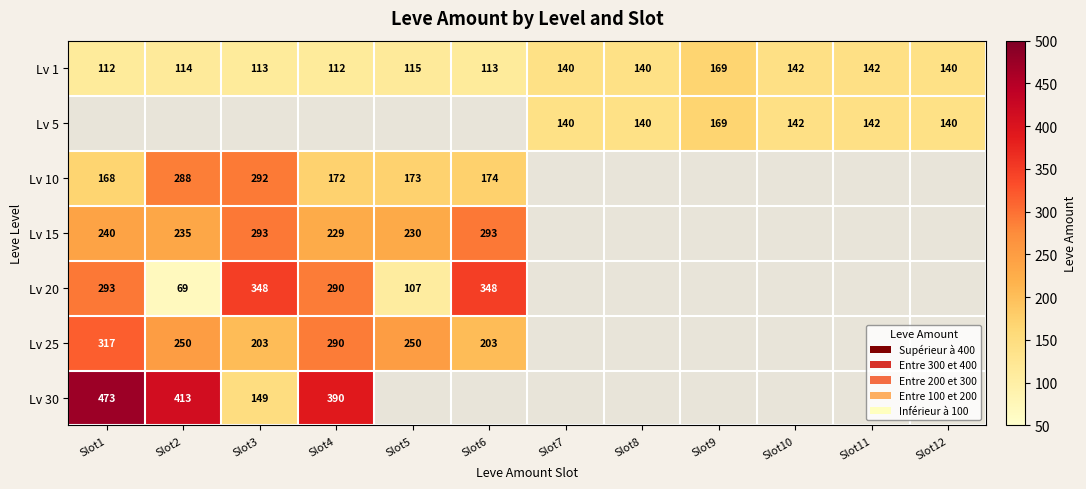

What is the sum of the Lv 1 values at Slot4 and Slot5?

227